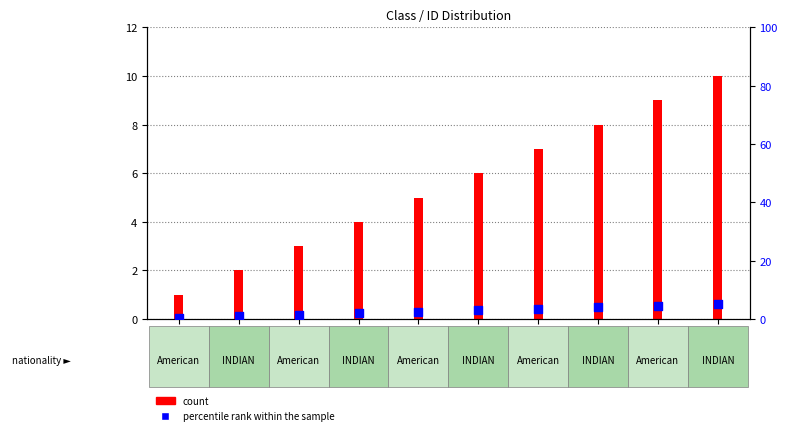

Which series contains the highest Y value?

count